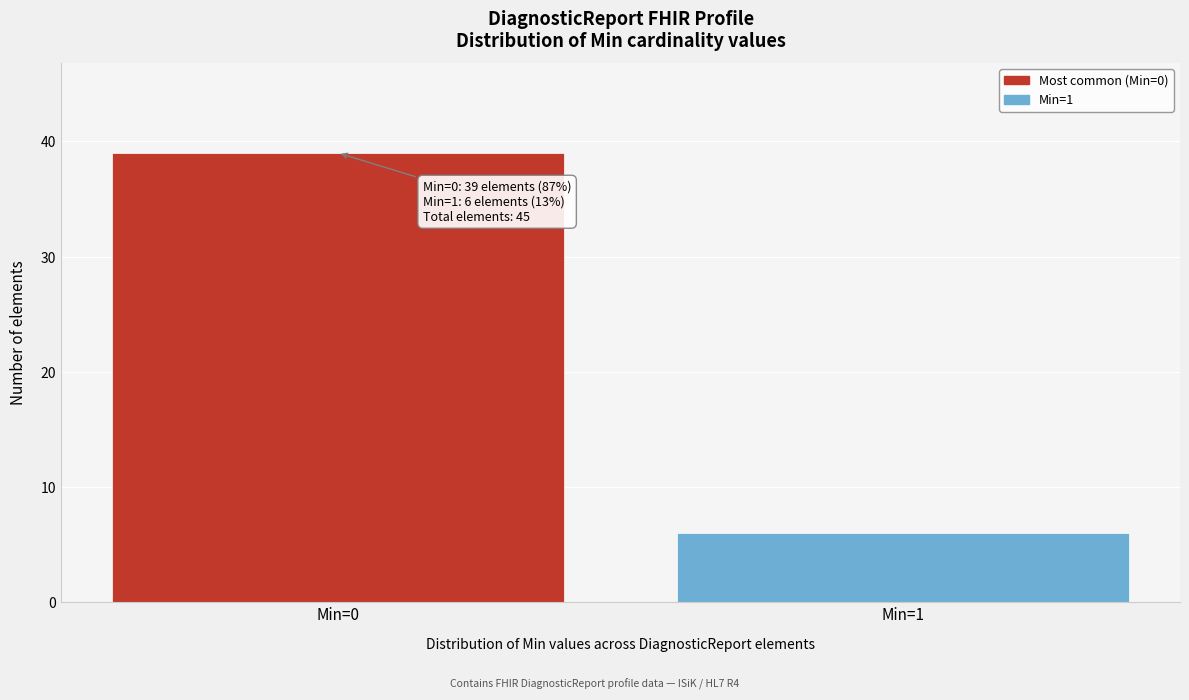

Reading right to left, transcribe all the data shown in this chart.

Min=1=6	Min=0=39